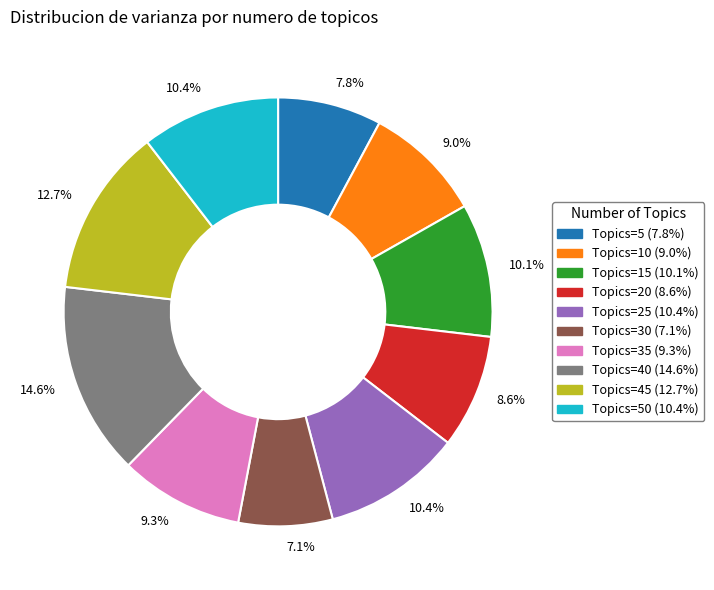

Is there a majority slice in this chart?

No